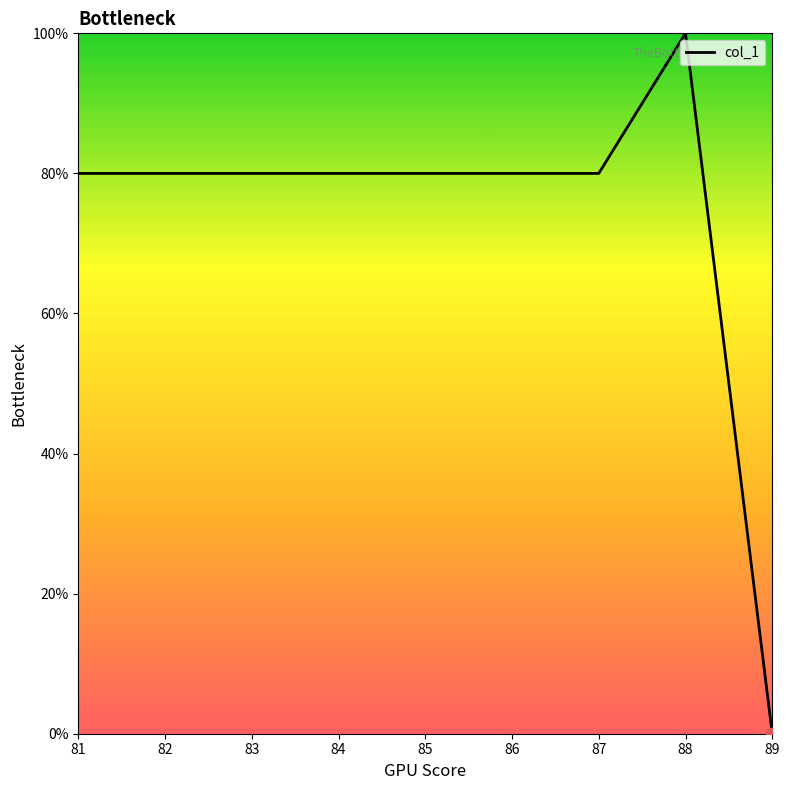

What is the change in value from 82 to 88?

+20